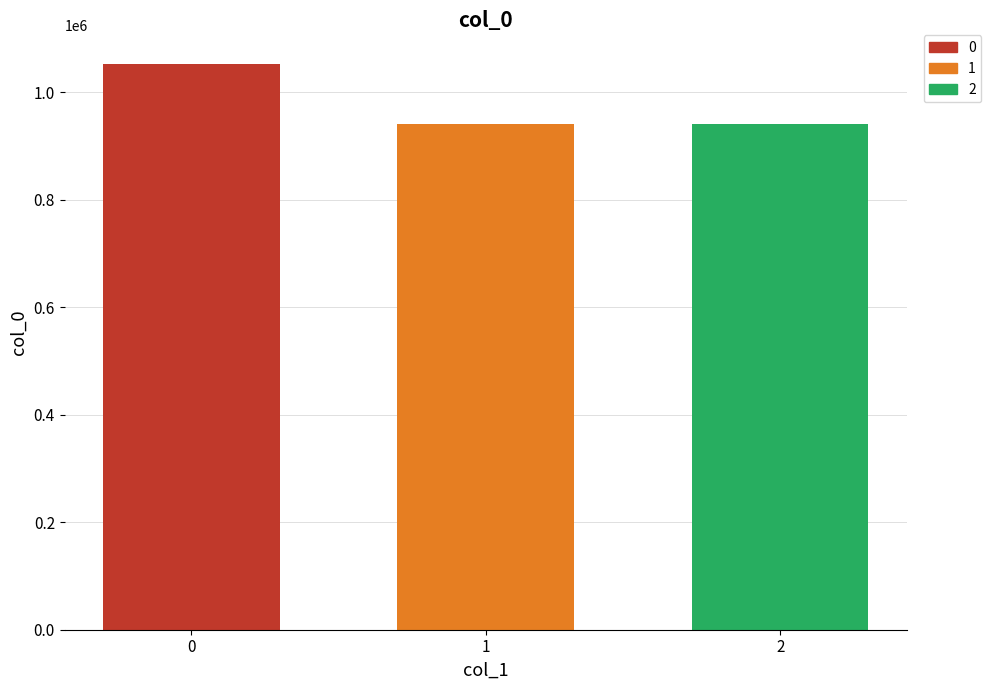

Does the chart contain any negative values?

No